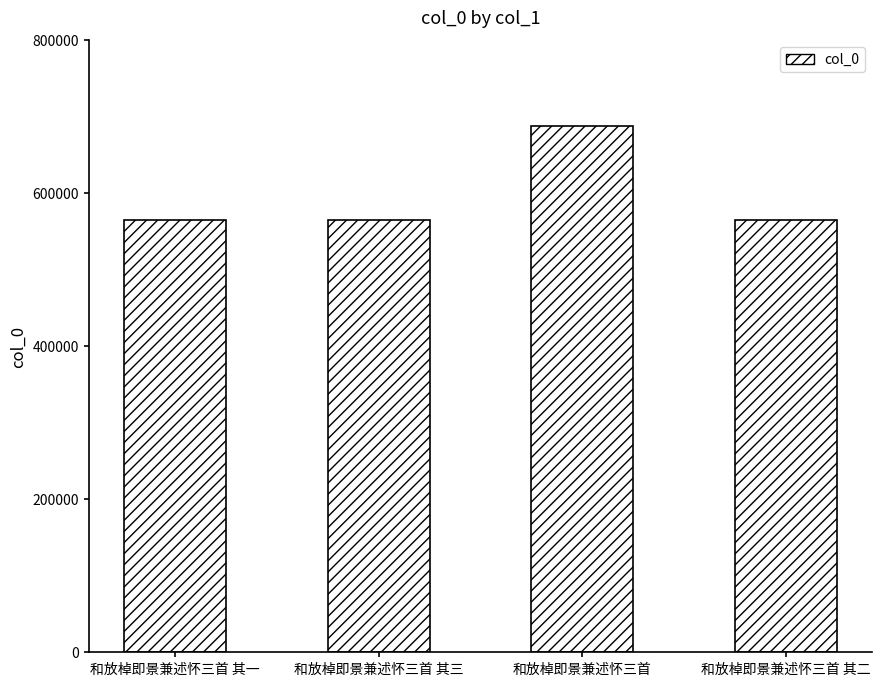

True or false: the data shows 564477 at 和放棹即景兼述怀三首 其三.

True